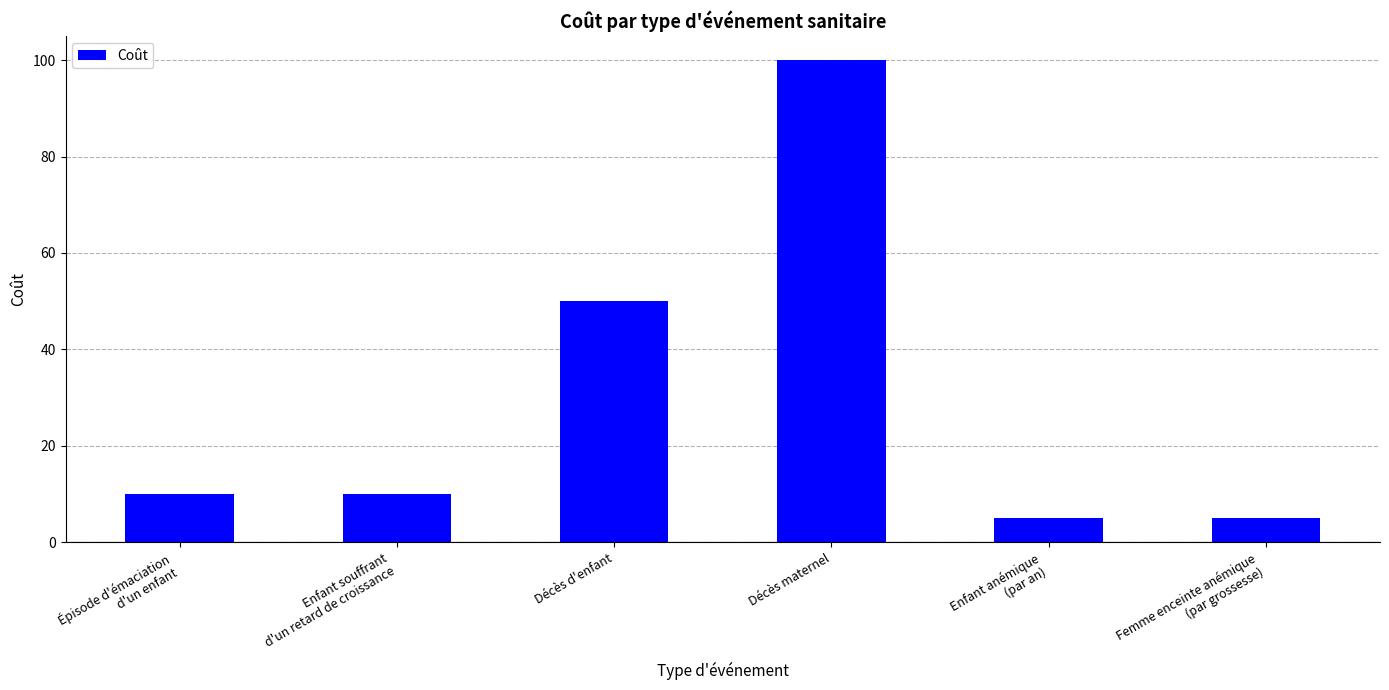

Which category has the highest value across all series?

Décès maternel